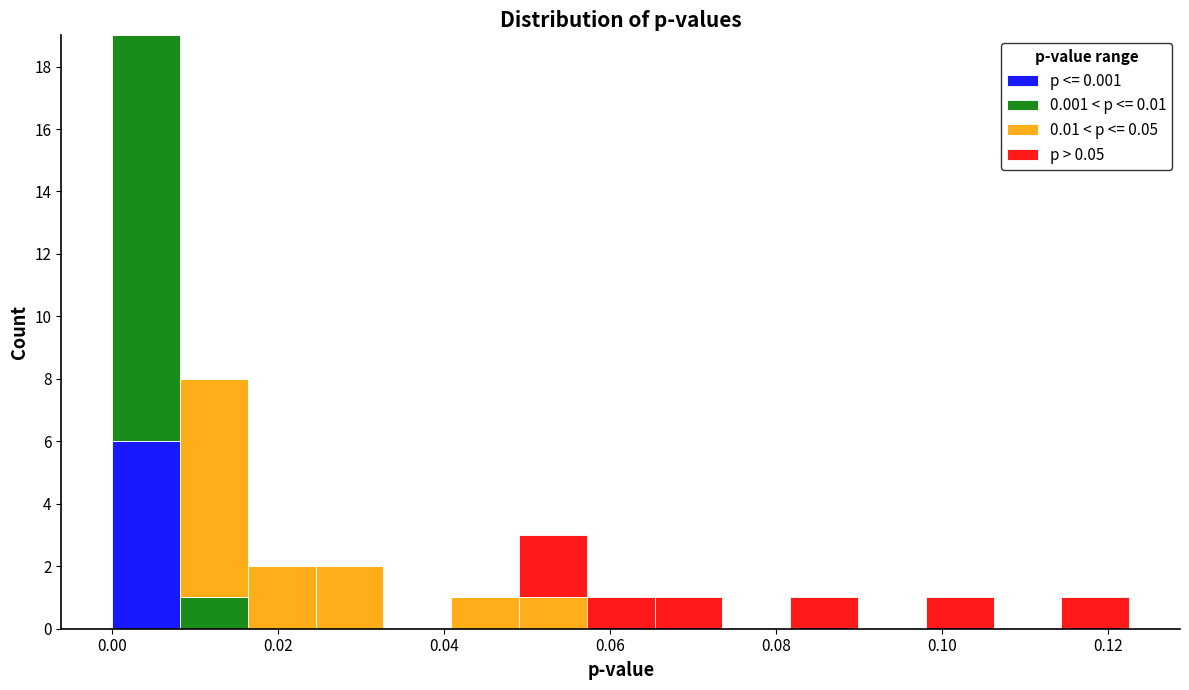

Which range on the x-axis has the tallest stacked bar (by total height)?

0.000 to 0.008